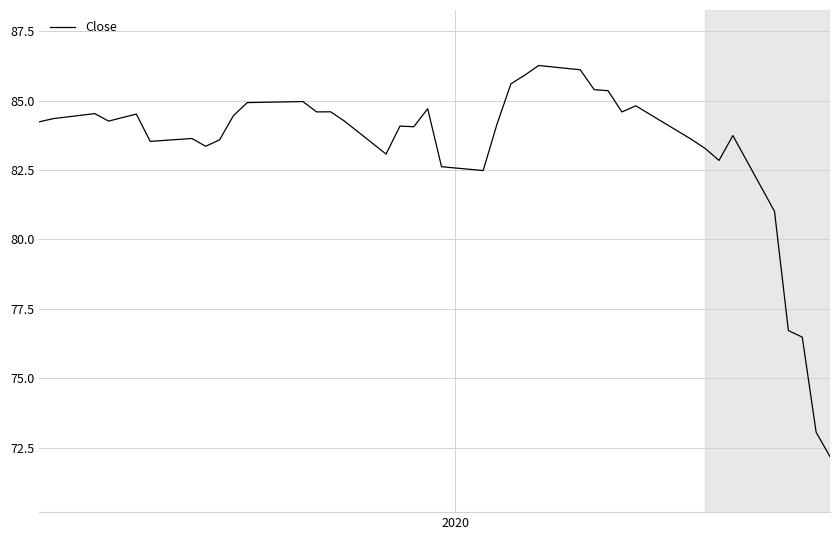

What is the maximum value shown in the chart?

86.3